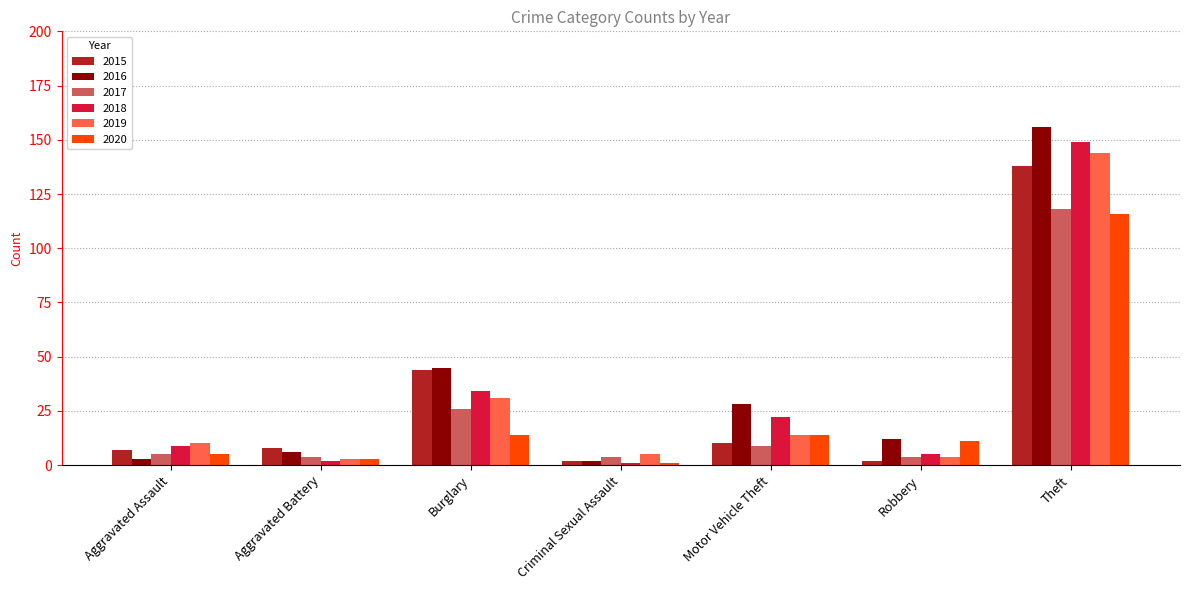

What is the average value of the 2015 series?

30